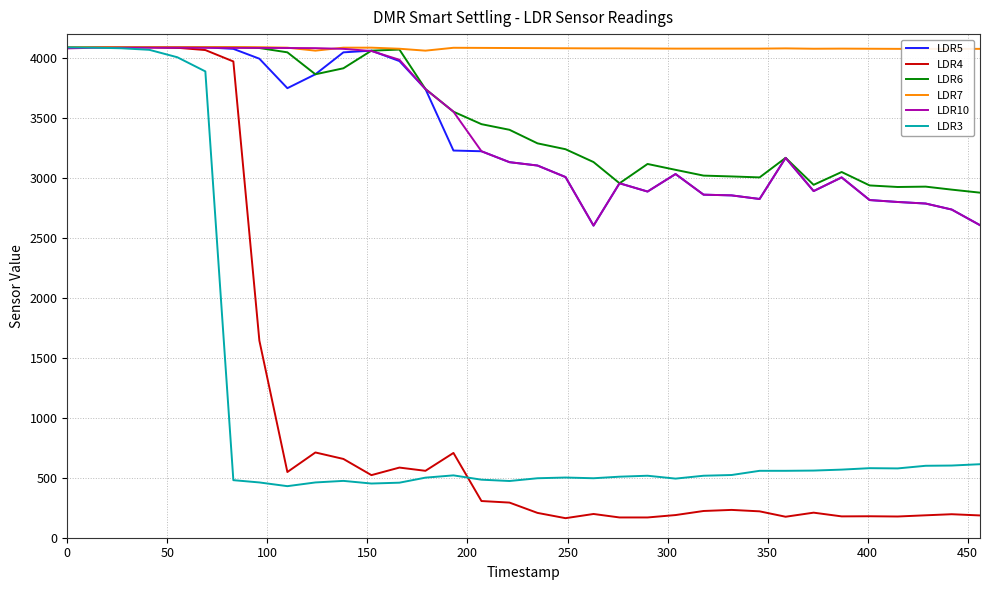

What is the greatest value displayed?

4092